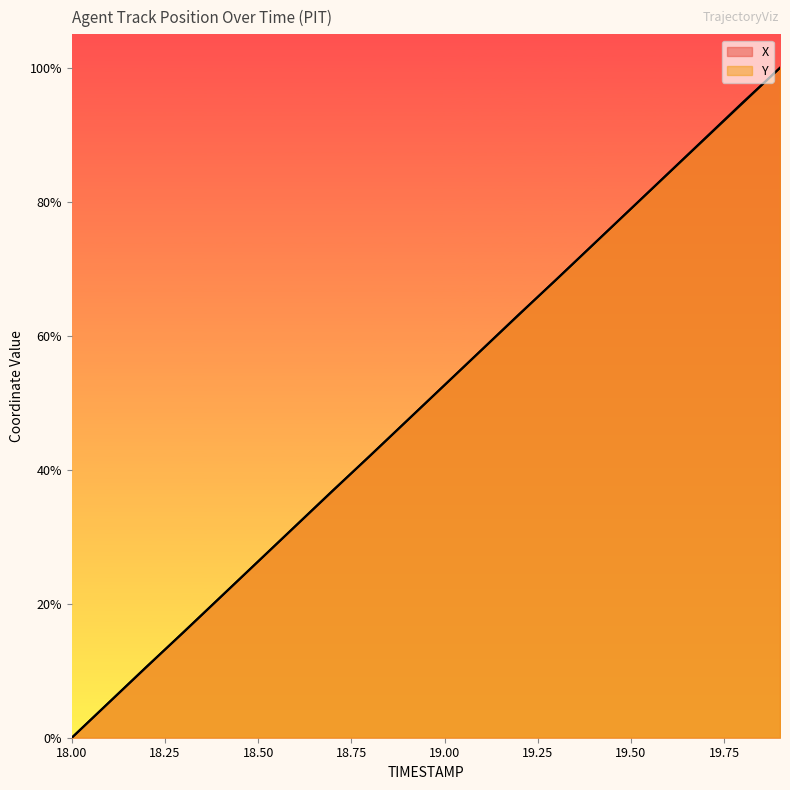

Rank the categories by X value from lowest to highest.

18.0, 18.1, 18.2, 18.3, 18.4, 18.5, 18.6, 18.7, 18.8, 18.9, 19.0, 19.1, 19.2, 19.3, 19.4, 19.5, 19.6, 19.7, 19.8, 19.9